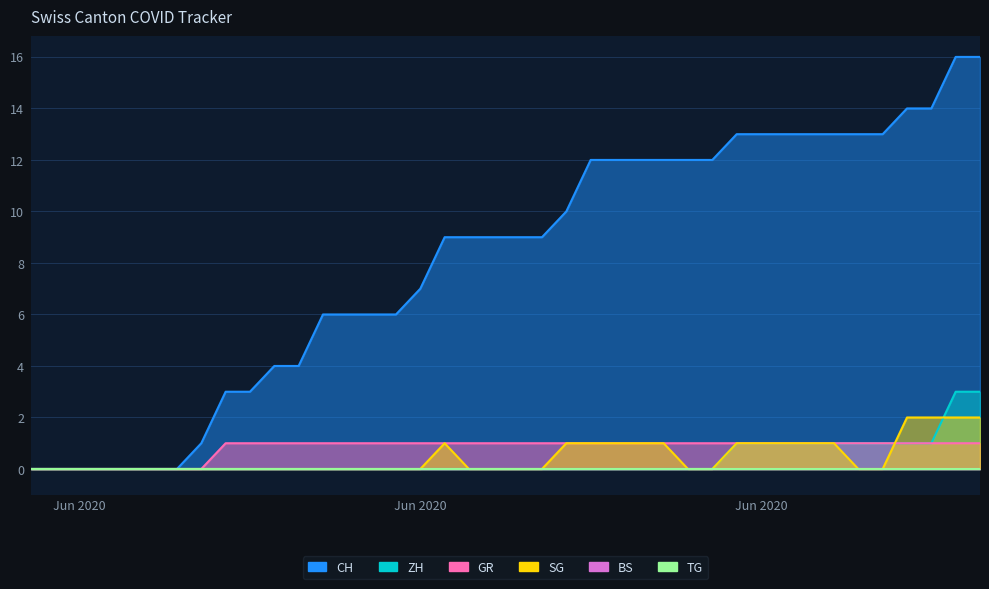

Which series has the largest total across all categories?

CH